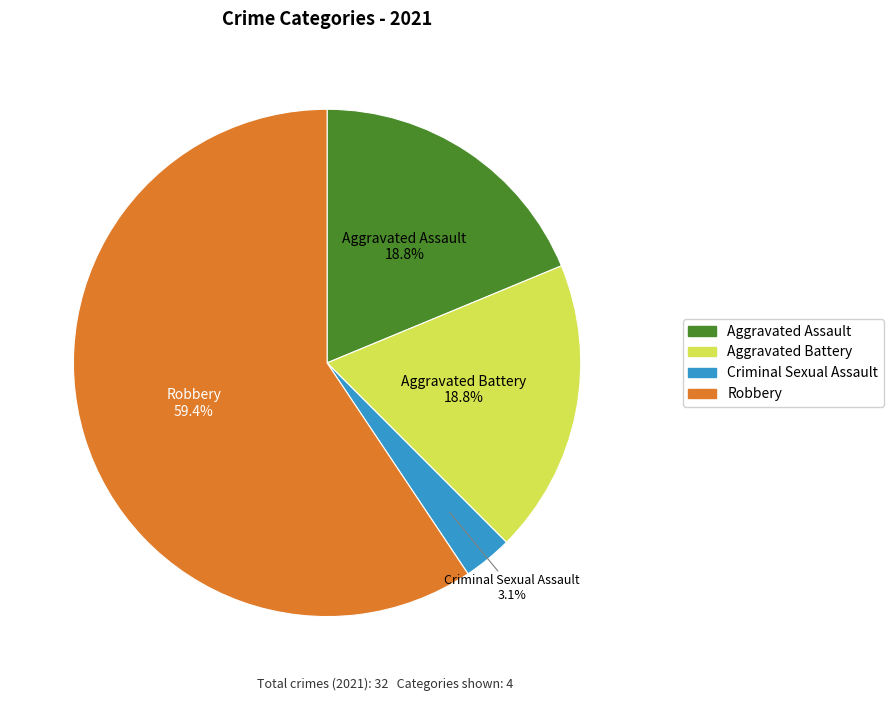

True or false: Criminal Sexual Assault accounts for 3% of the total.

True